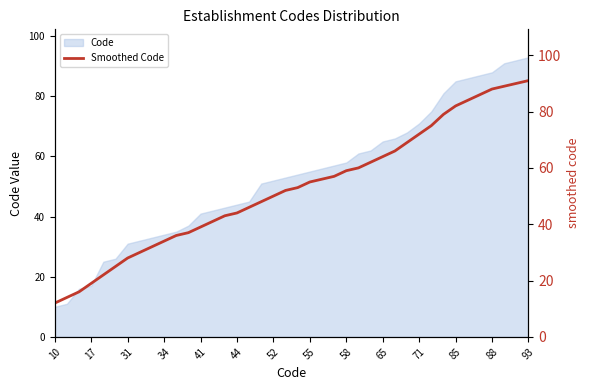

What is the minimum value shown in the chart?

12